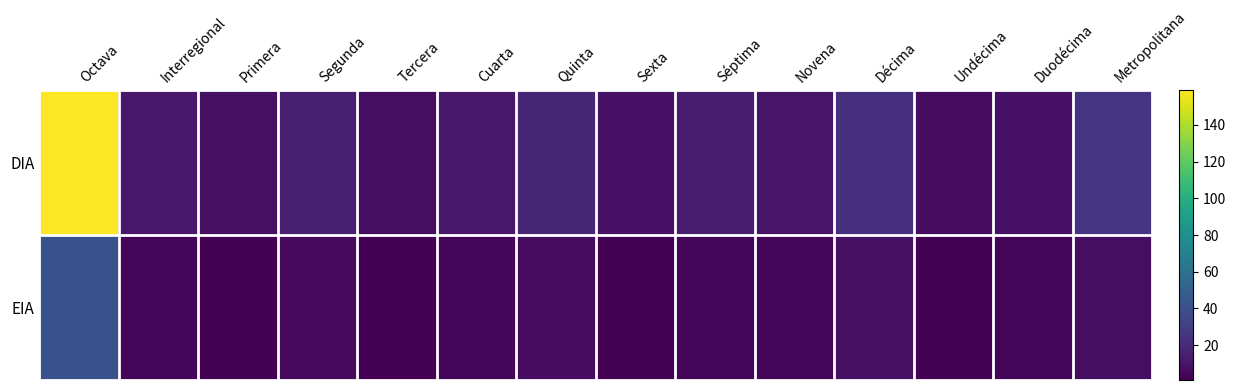

At which category is the sum across all series the highest?

Octava